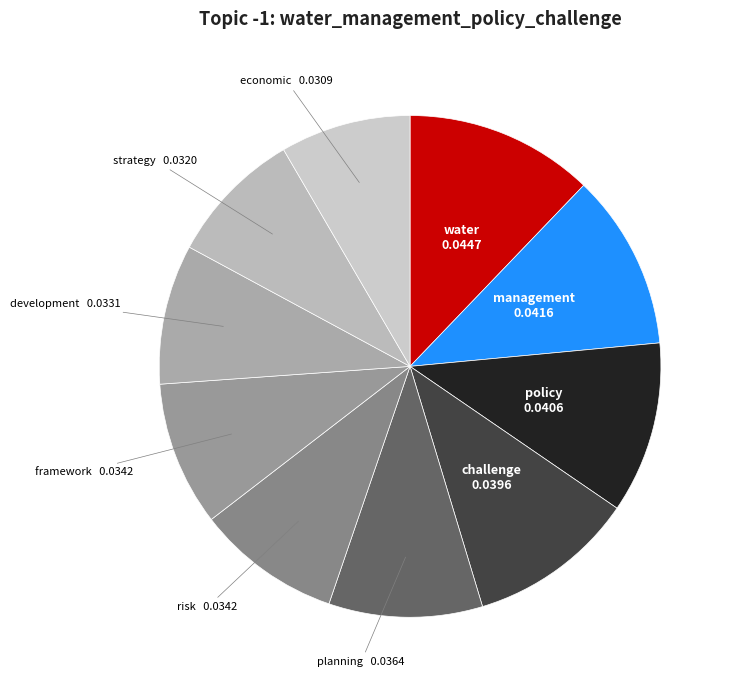

Is there a majority slice in this chart?

No